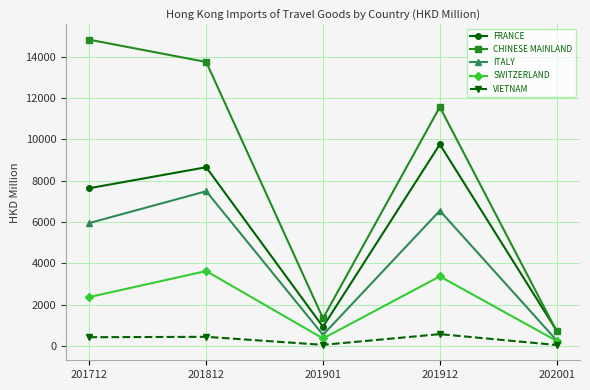

True or false: SWITZERLAND and CHINESE MAINLAND intersect in this chart.

False